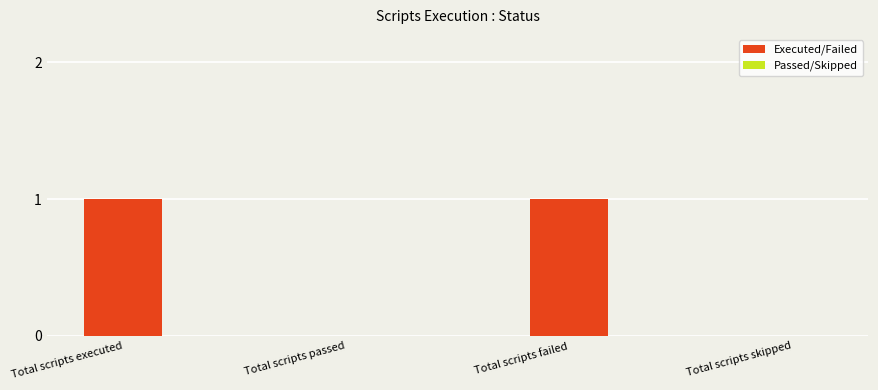

What is the change in value from Total scripts passed to Total scripts failed?

+1